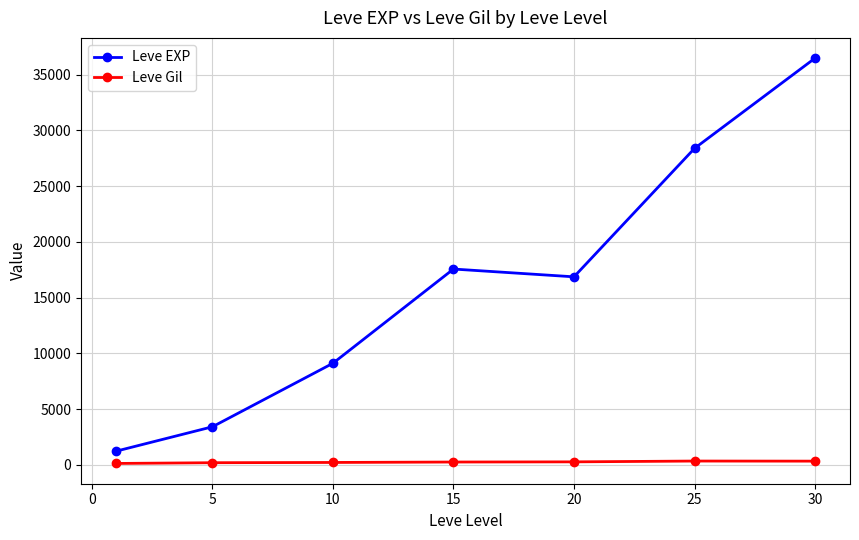

Count the number of categories in the chart.

7